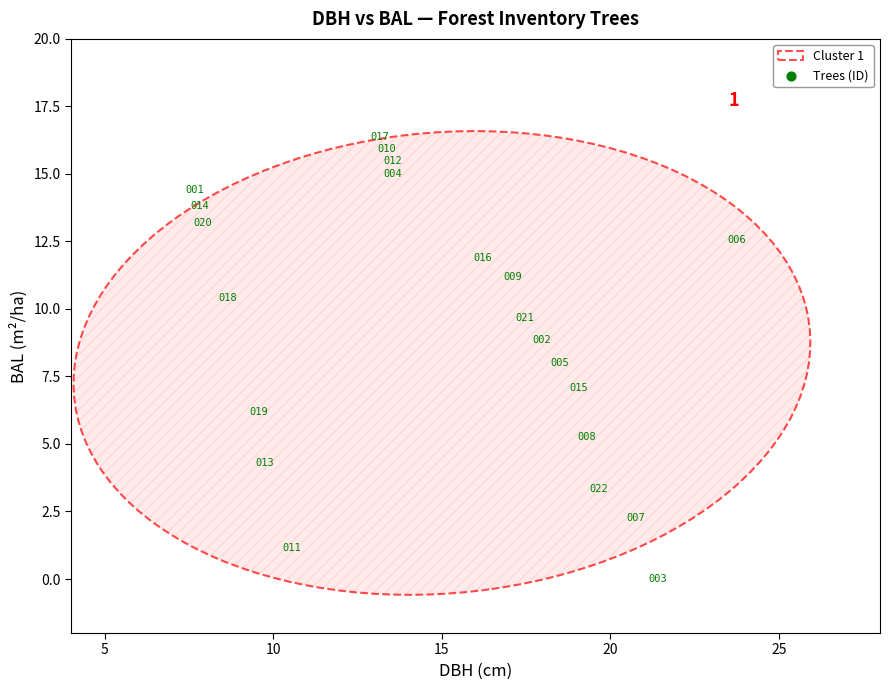

What is the range of Y values (max minus min)?

16.4